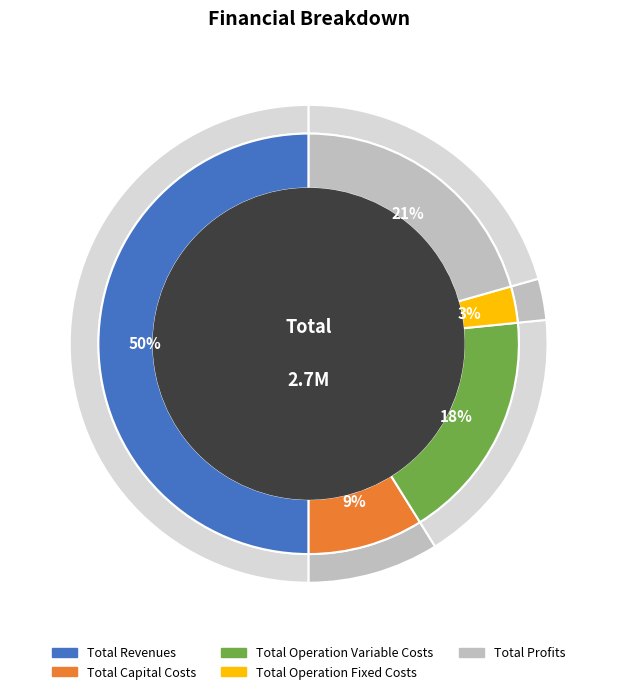

Is Total Revenues the majority of the pie?

No